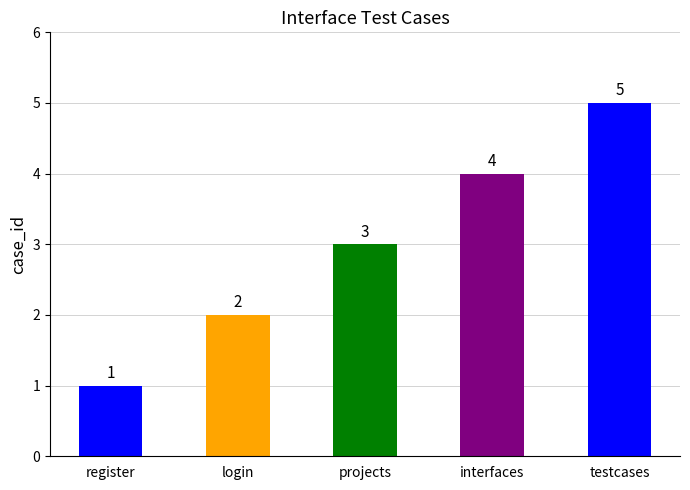

What is the label of the 1st bar from the right?

testcases